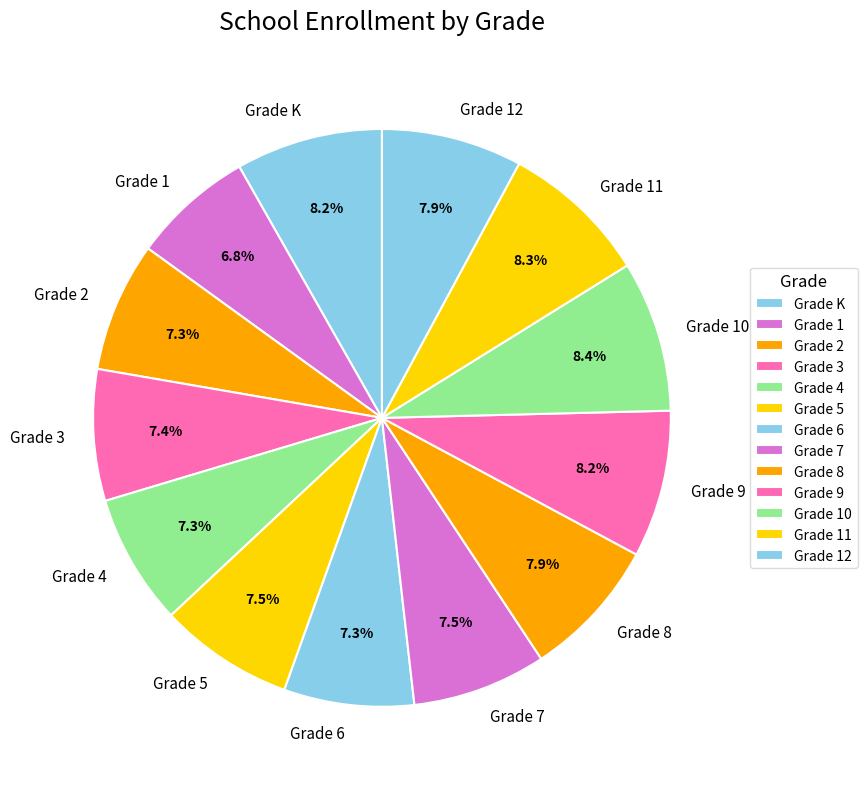

The Grade 6 slice represents 1% of the pie. True or false?

False